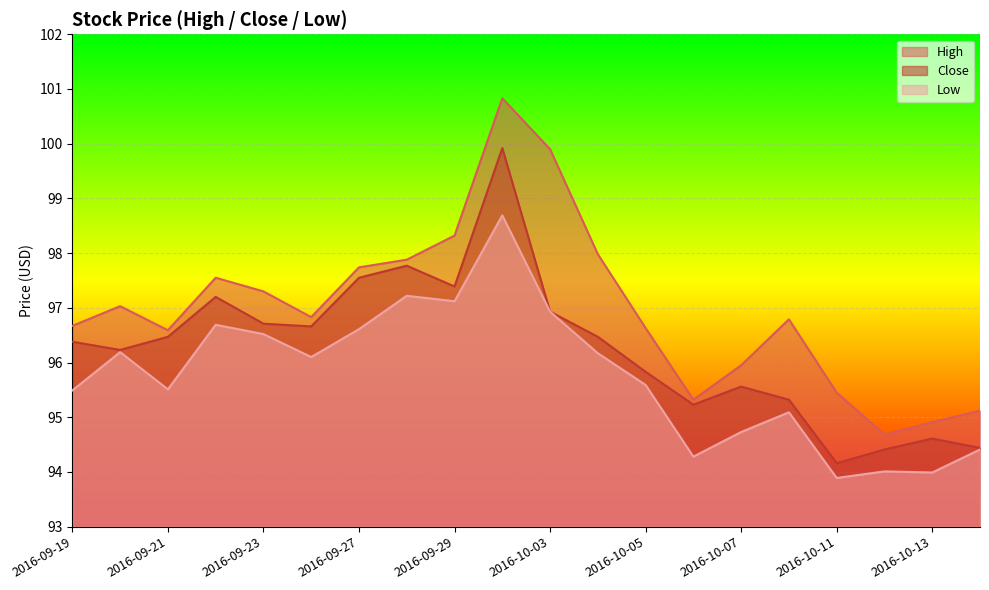

What is the label of the 18th point from the right?

2016-09-21